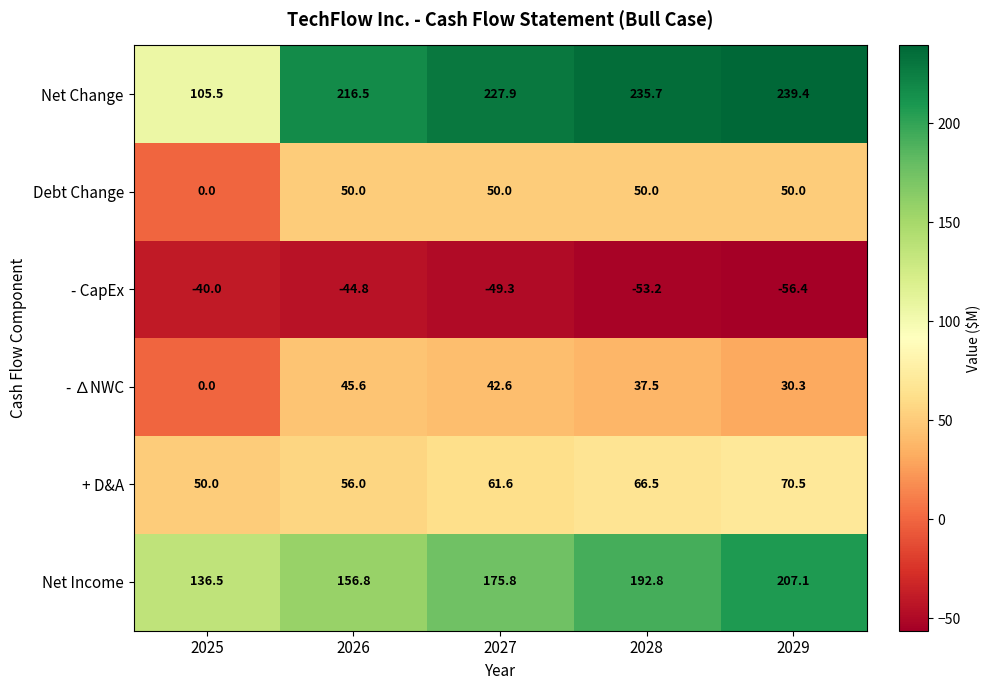

Reading left to right, what are all the values shown in this chart?

Net Change: 2025=105.5	2026=216.5	2027=227.9	2028=235.7	2029=239.4
Debt Change: 2025=0.0	2026=50.0	2027=50.0	2028=50.0	2029=50.0
- CapEx: 2025=-40.0	2026=-44.8	2027=-49.3	2028=-53.2	2029=-56.4
- ∆NWC: 2025=0.0	2026=45.6	2027=42.6	2028=37.5	2029=30.3
+ D&A: 2025=50.0	2026=56.0	2027=61.6	2028=66.5	2029=70.5
Net Income: 2025=136.5	2026=156.8	2027=175.8	2028=192.8	2029=207.1